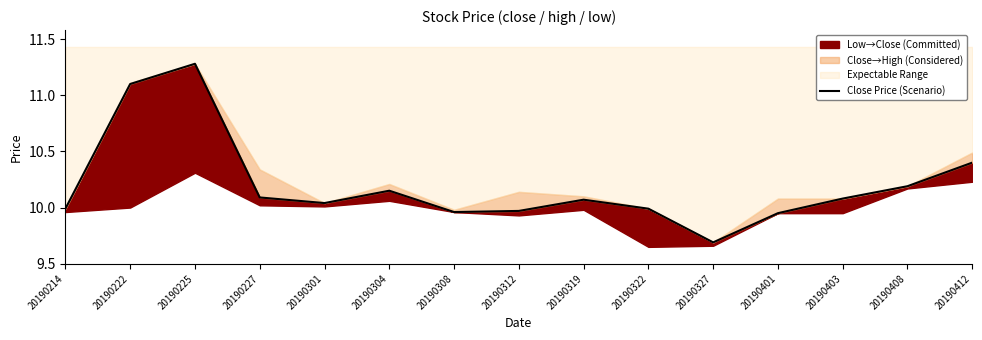

What is the difference between the second highest and second lowest values?

1.2